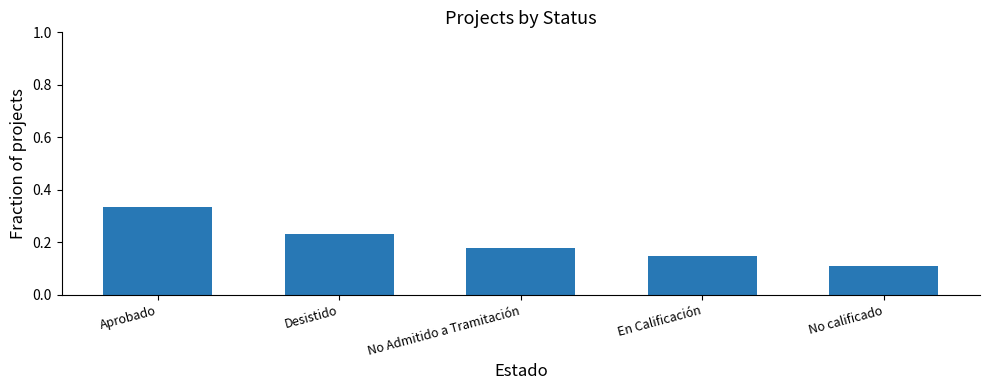

What is the change in value from Aprobado to Desistido?

-0.1